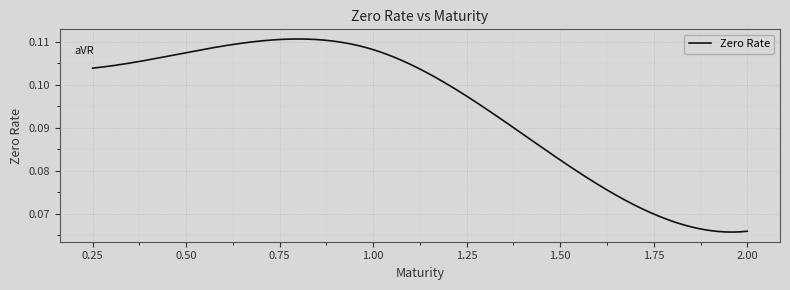

Is this an area chart (filled region under the line)?

No